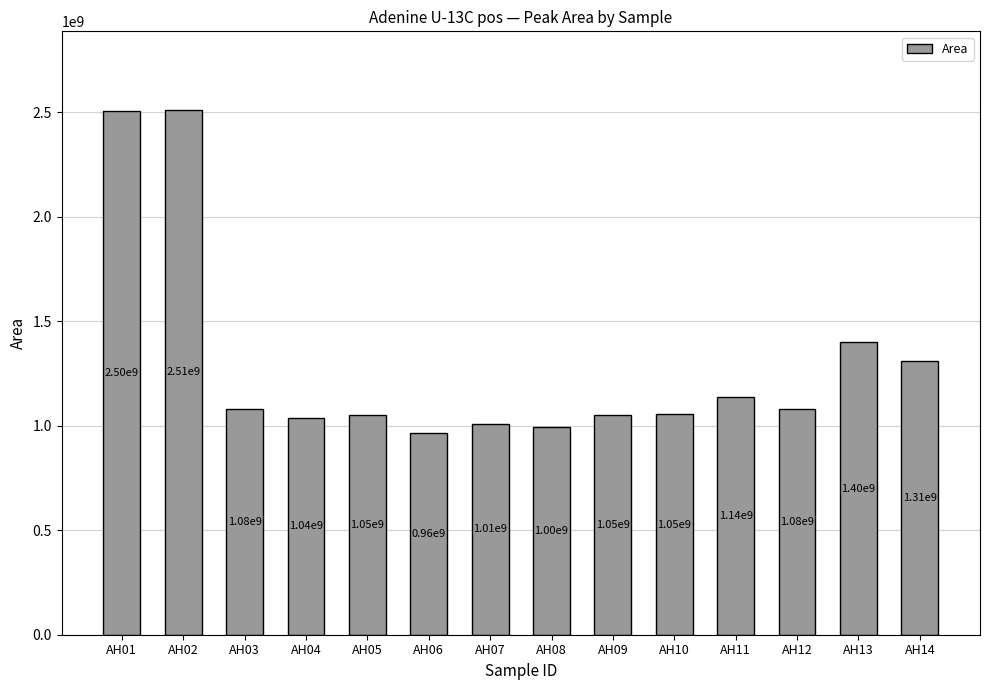

What is the smallest value displayed?

964391503